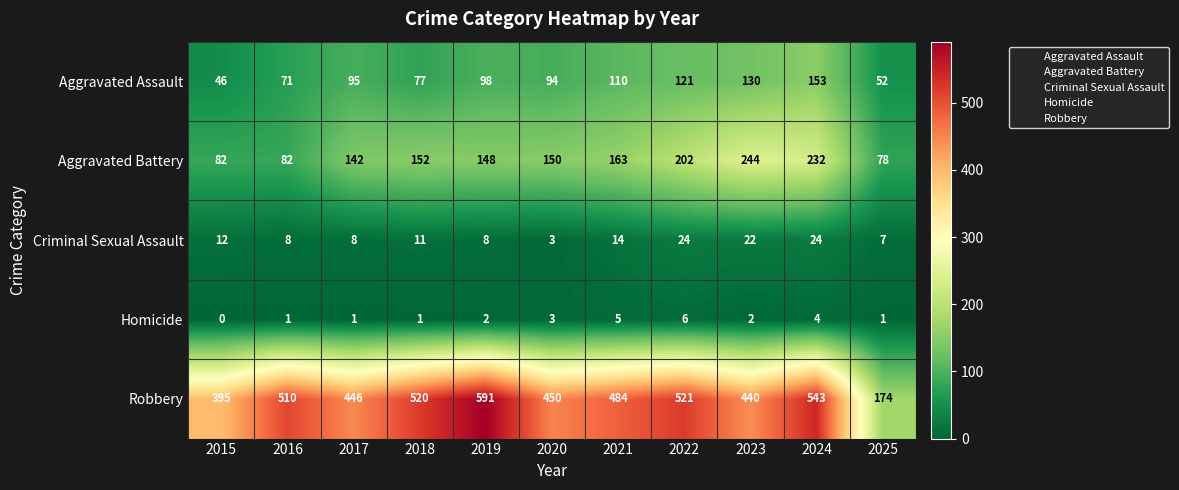

At which label is Aggravated Battery closest to 161?

2021